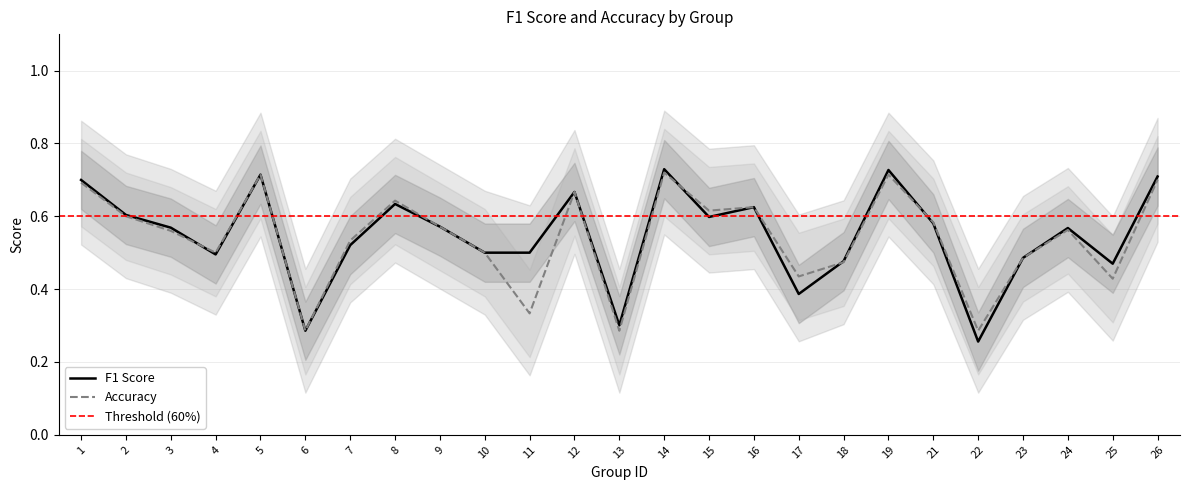

Does the chart display data point markers on the line(s)?

No